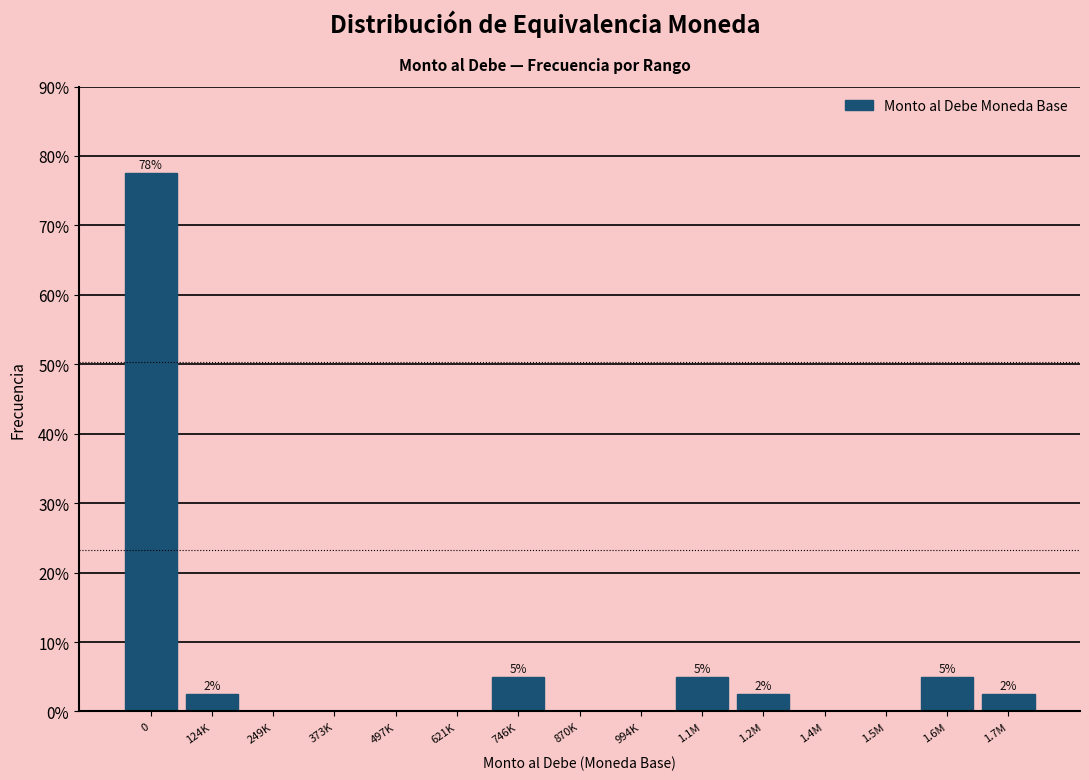

Reading left to right, extract all data points from this chart.

0=77.5	124K=2.5	249K=0.0	373K=0.0	497K=0.0	621K=0.0	746K=5.0	870K=0.0	994K=0.0	1.1M=5.0	1.2M=2.5	1.4M=0.0	1.5M=0.0	1.6M=5.0	1.7M=2.5